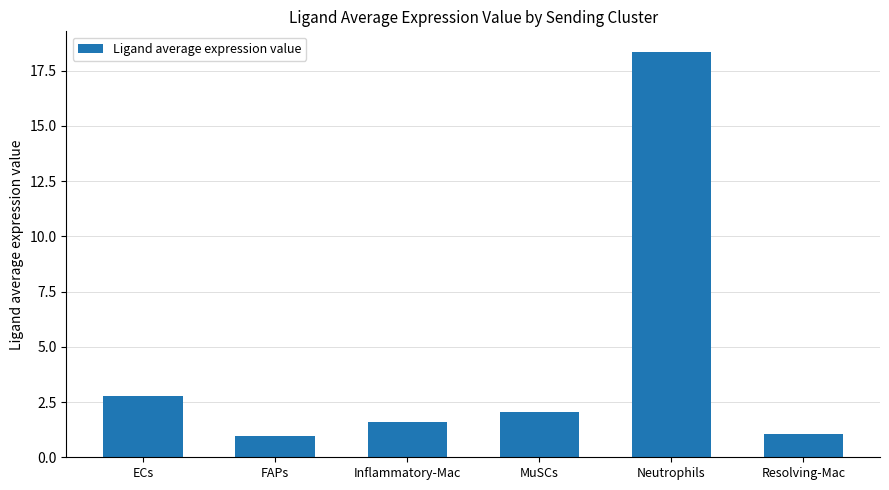

True or false: the data shows 2.1 at MuSCs.

True